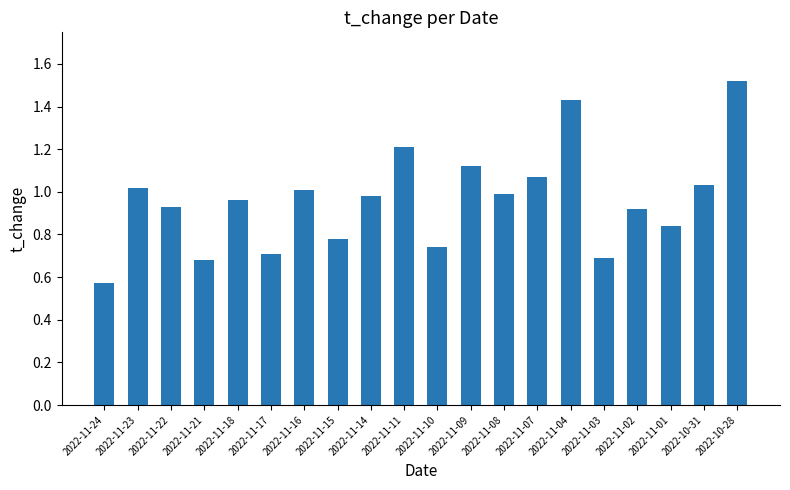

Which has a higher value, 2022-11-15 or 2022-11-16?

2022-11-16